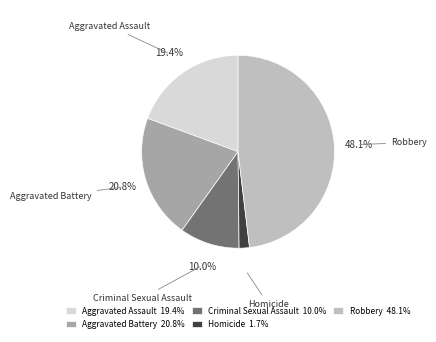

Between Robbery and Aggravated Battery, which is larger?

Robbery